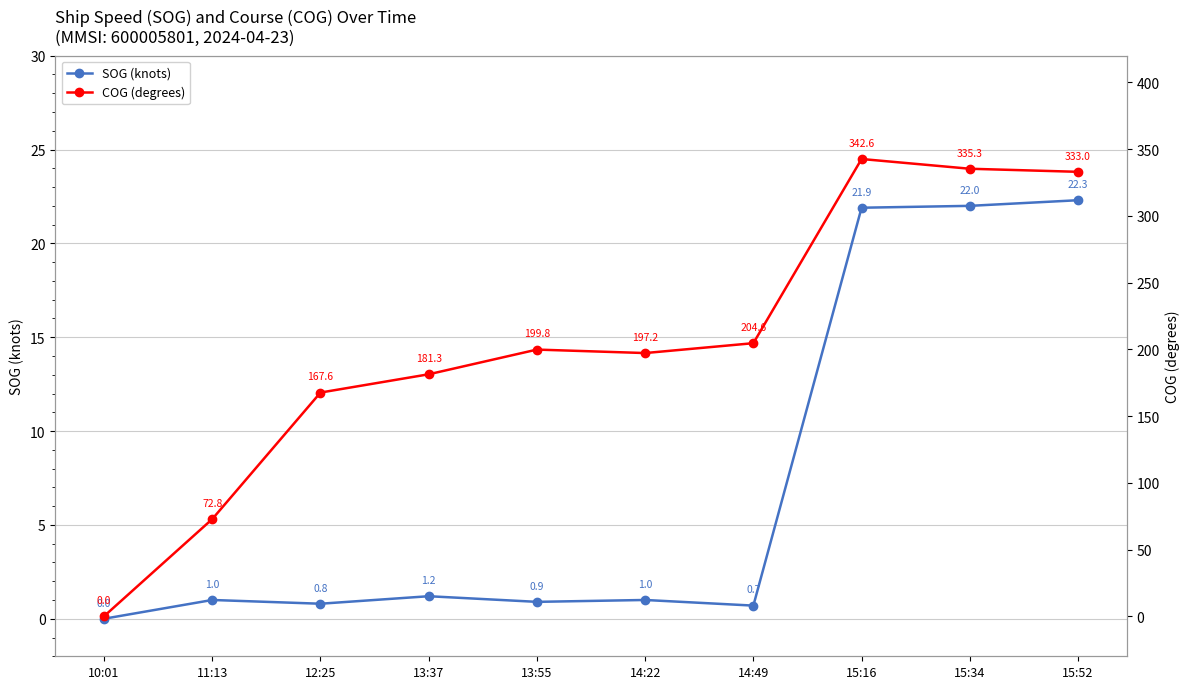

Rank the series at 11:13 from lowest to highest value.

SOG (knots), COG (degrees)